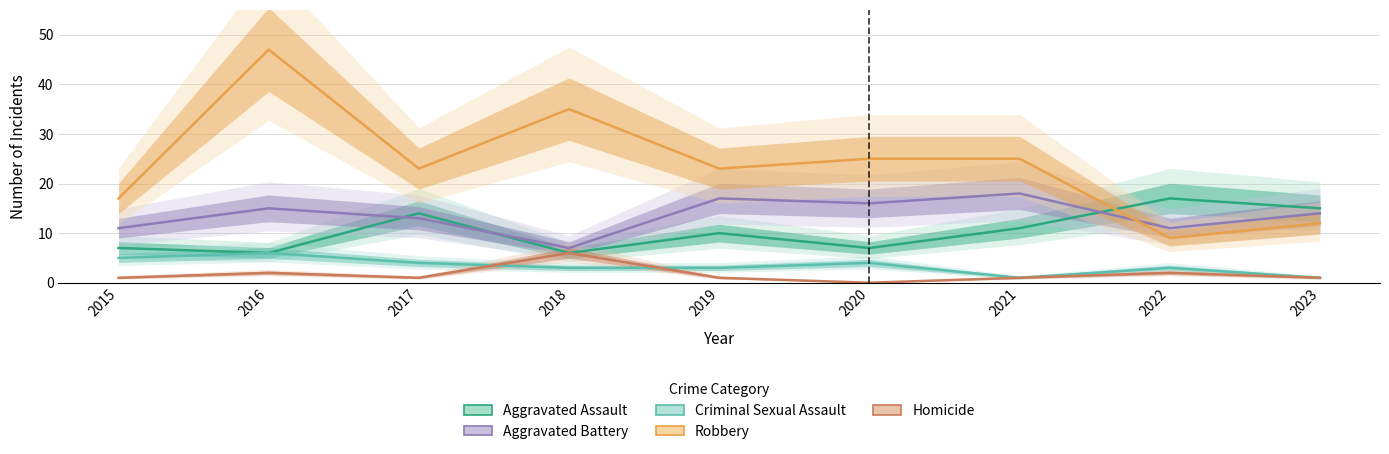

Is it true that Criminal Sexual Assault equals 0 at 2023?

False